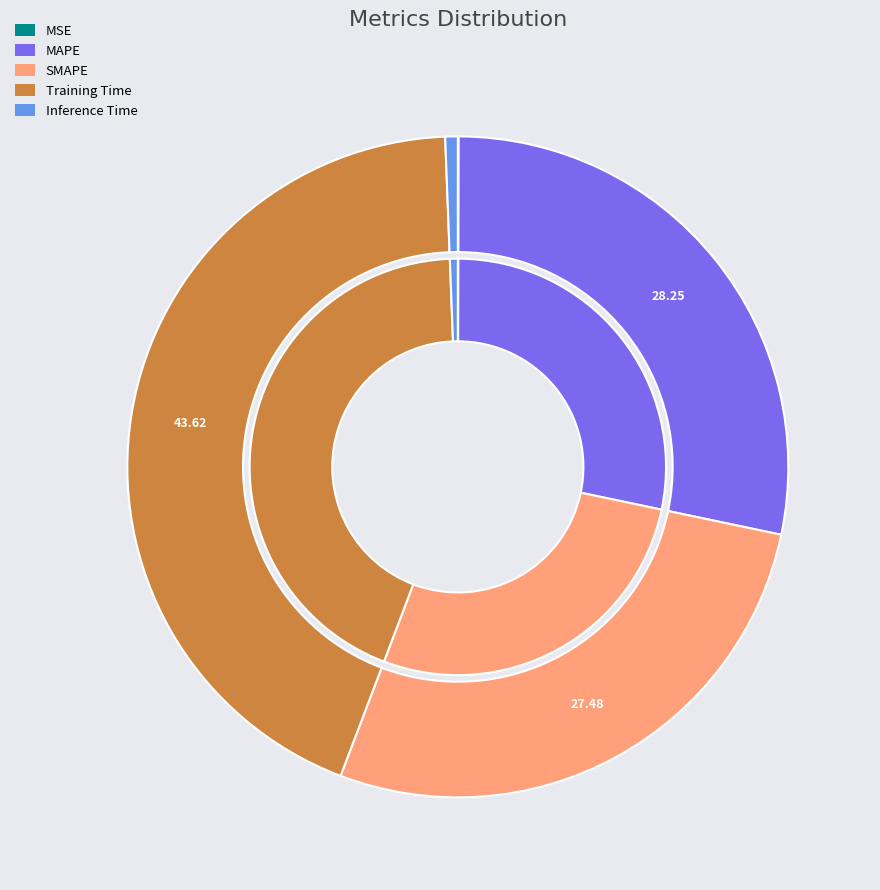

True or false: Inference Time accounts for 11% of the total.

False